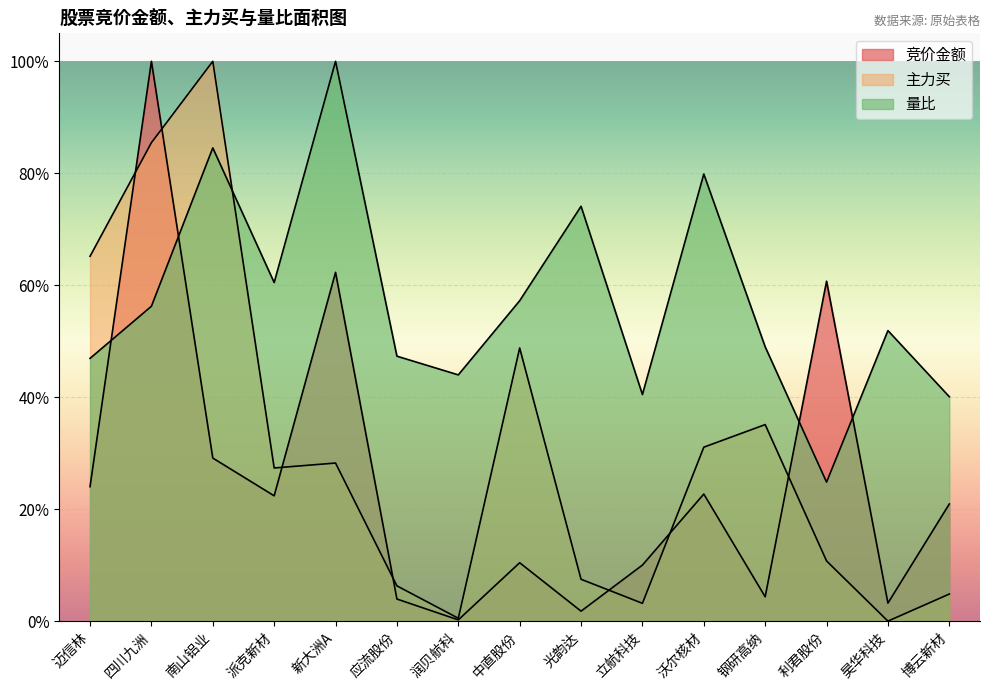

Which series has the widest spread of values?

主力买